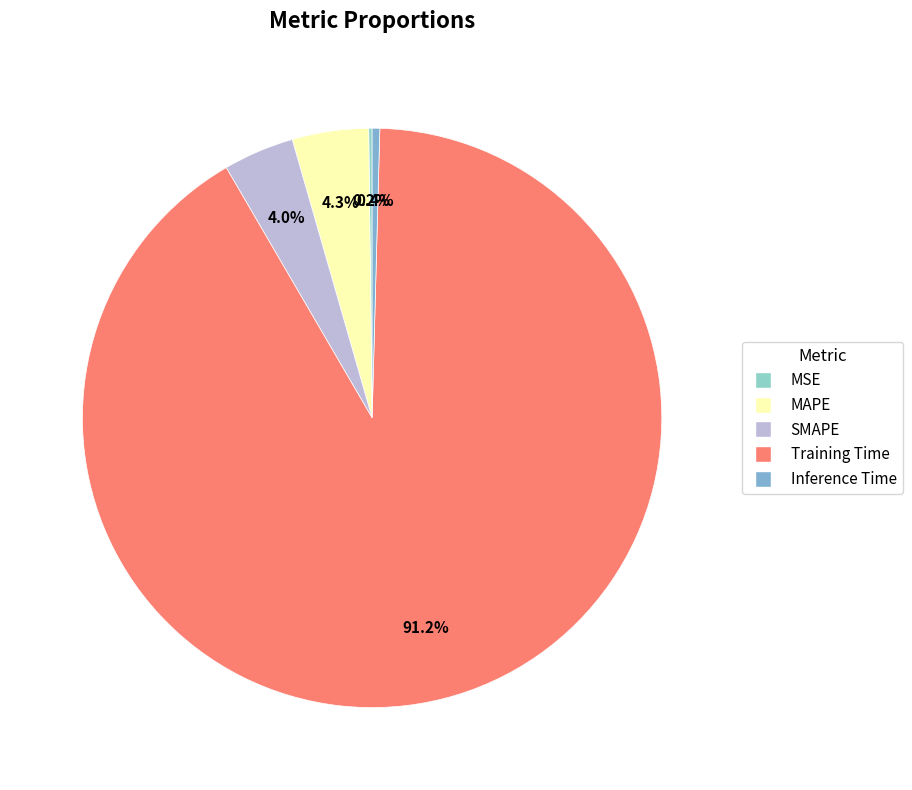

Count the number of slices in the pie.

5